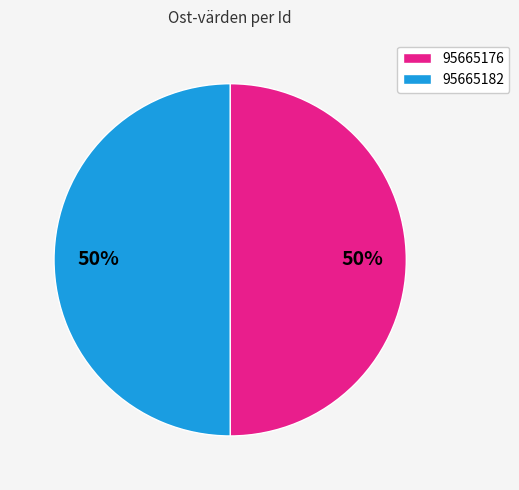

Count the number of slices in the pie.

2